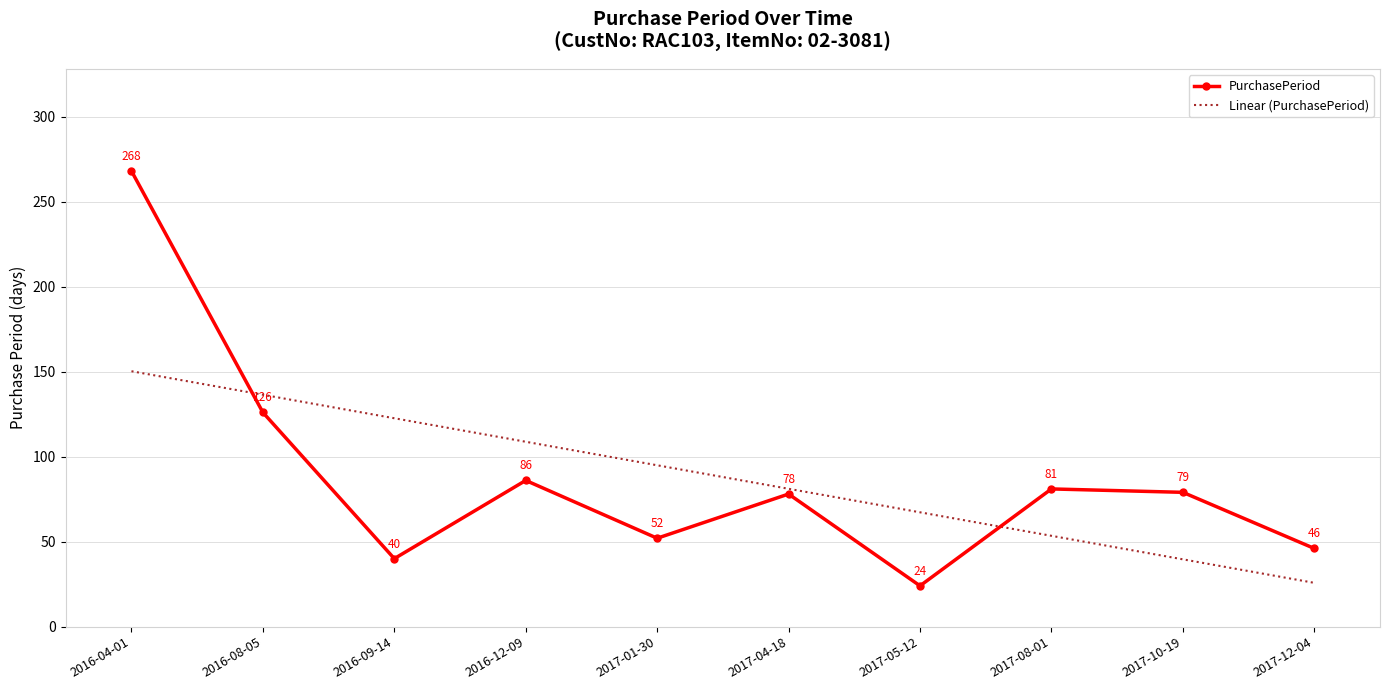

What position from the right is 2017-05-12?

4